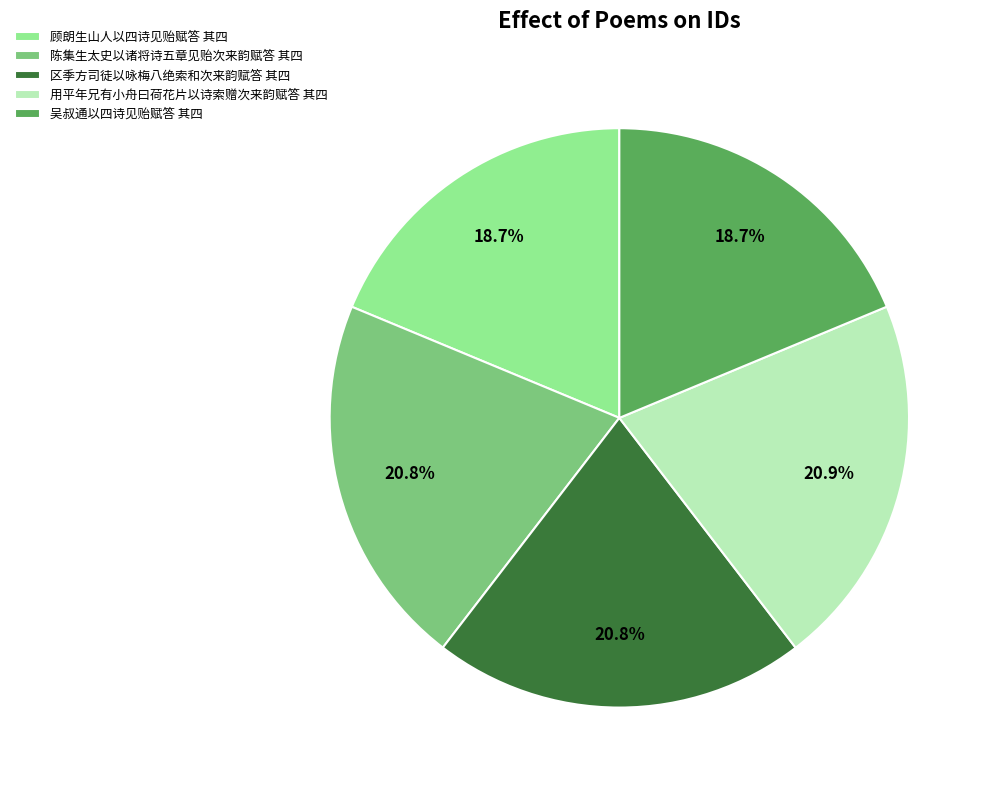

Is the sum of 陈集生太史以诸将诗五章见贻次来韵赋答 其四 and 顾朗生山人以四诗见贻赋答 其四 greater than half?

No